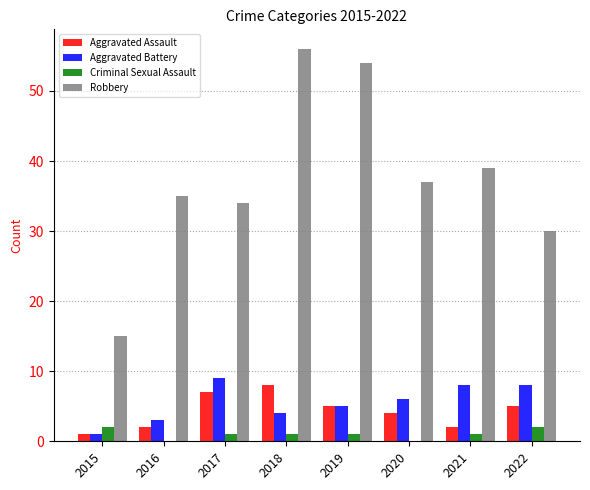

The Aggravated Assault series shows 5 at 2022. True or false?

True